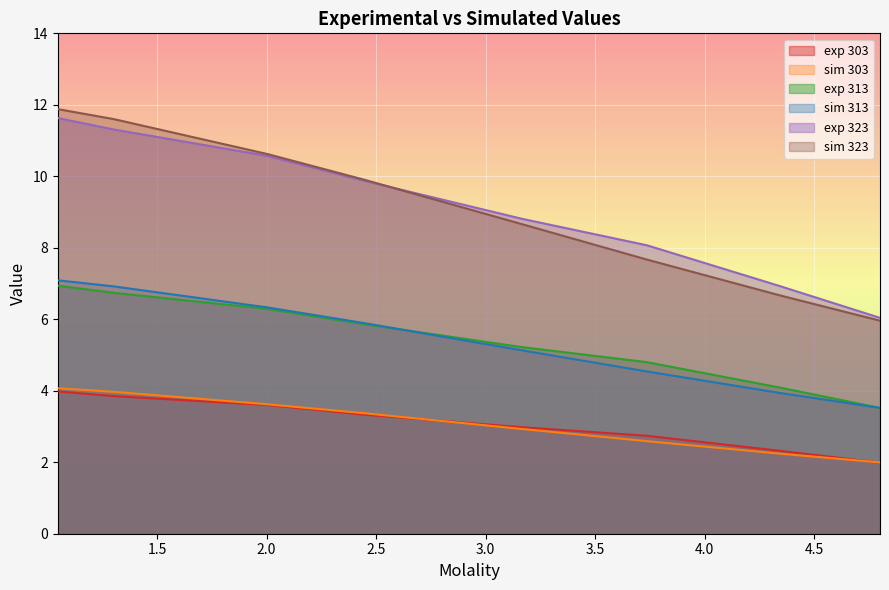

At which label does exp 323 first exceed 9?

1.047